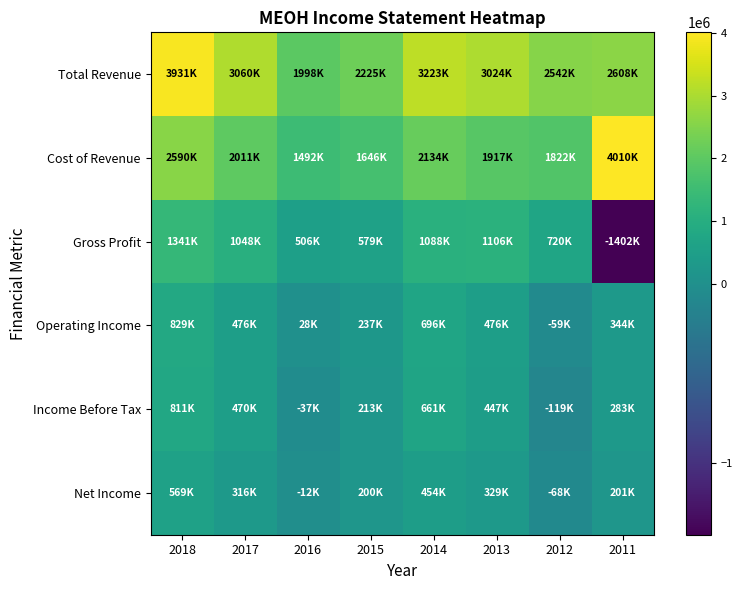

Which label corresponds to the smallest value in the chart?

2011